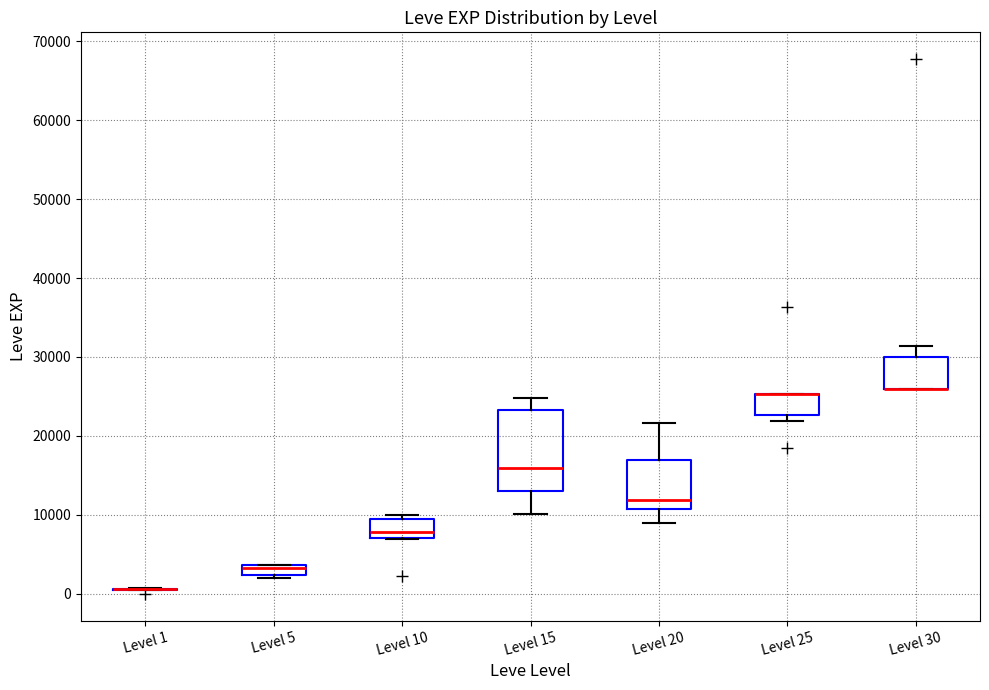

Comparing the boxes themselves (not the whiskers), which one is the tallest?

Level 15